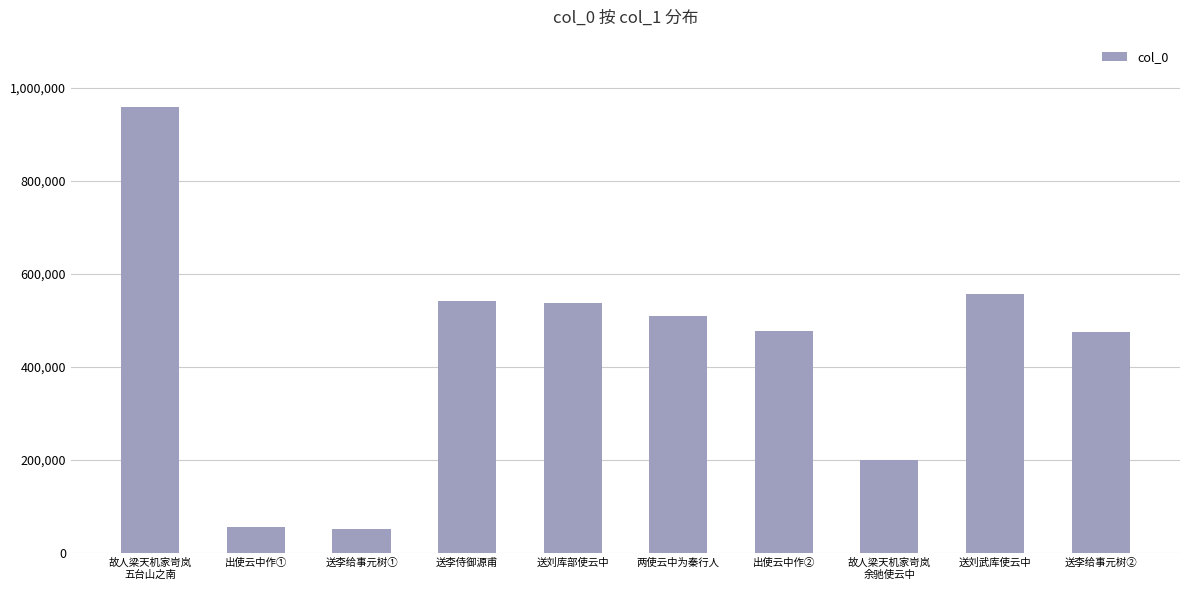

What is the greatest value displayed?

959666